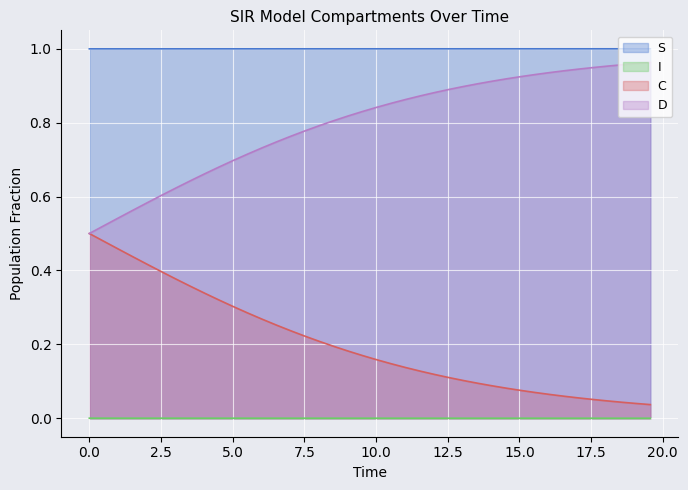

Does the chart display data point markers on the line(s)?

No